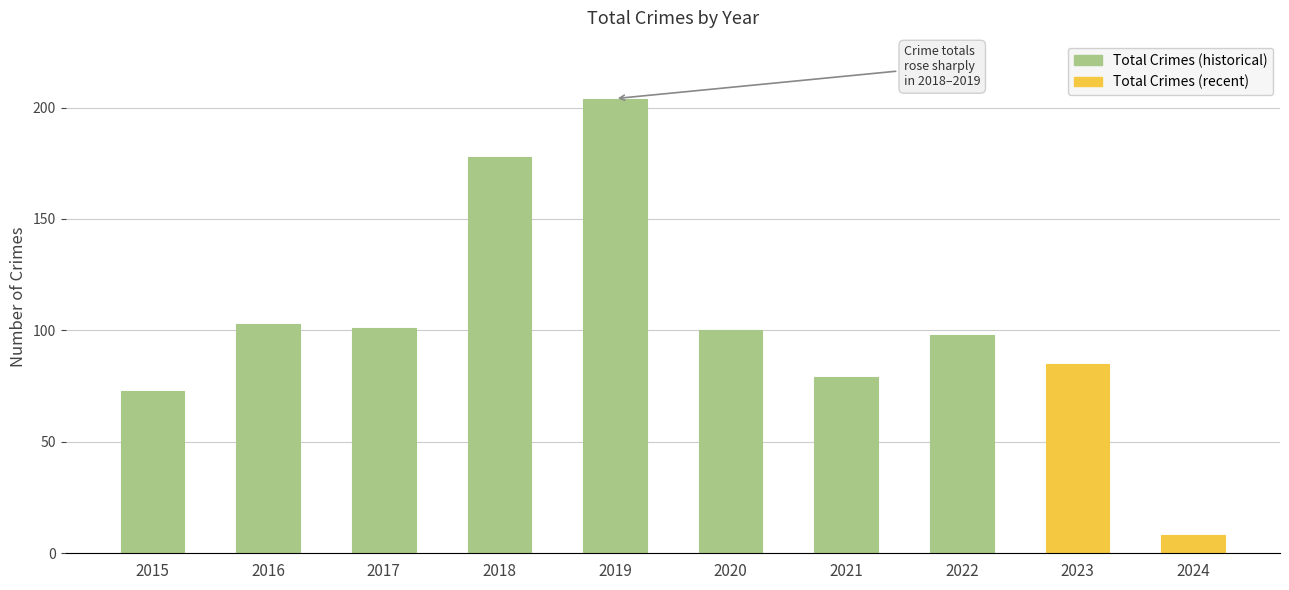

Between 2016 and 2024, which is larger?

2016